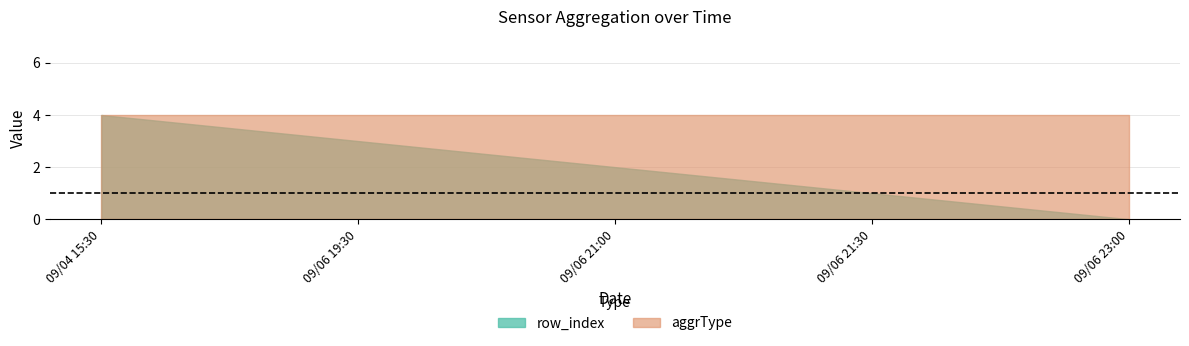

What is the label of the 3rd point from the left?

09/06 21:00